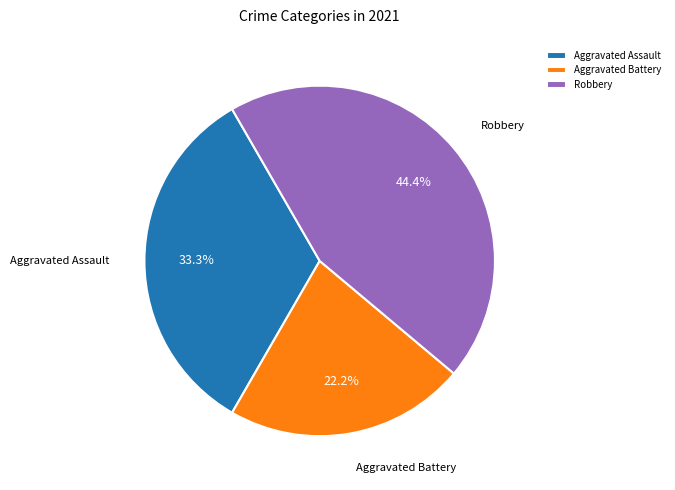

How much of the chart is everything except Aggravated Battery?

77.8%